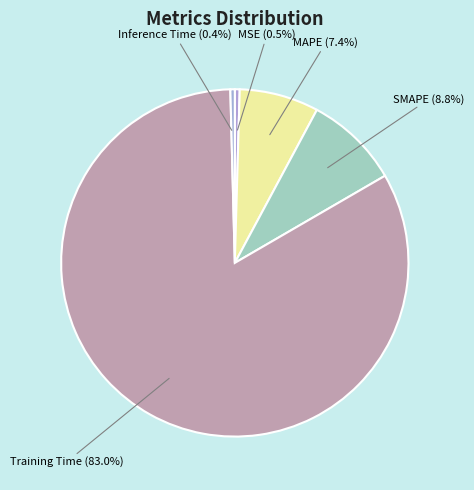

What is the majority slice?

Training Time